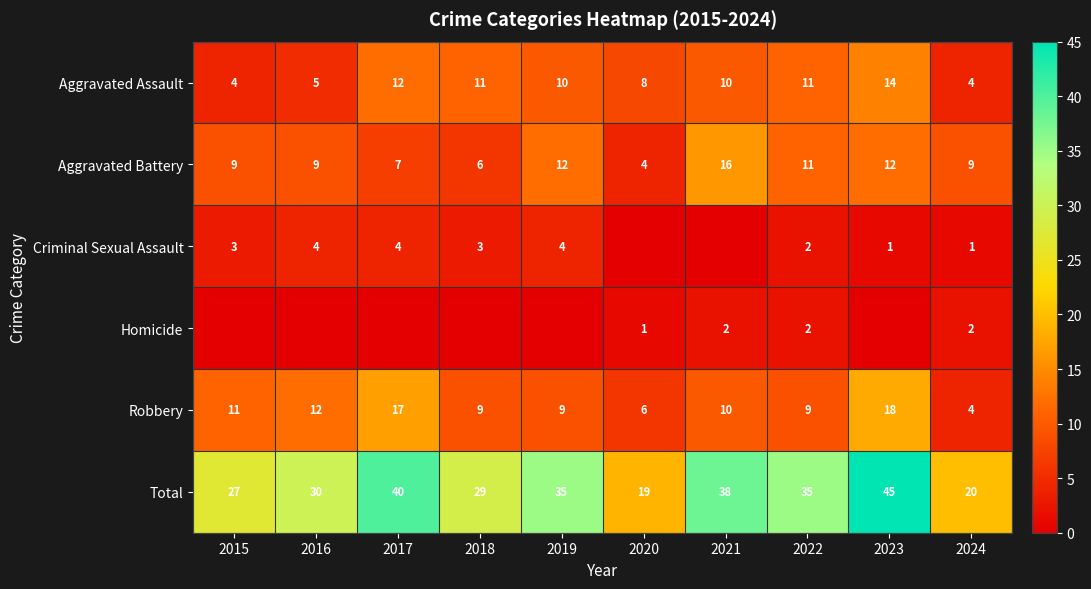

What is the difference between the Aggravated Assault values at 2018 and 2019?

1